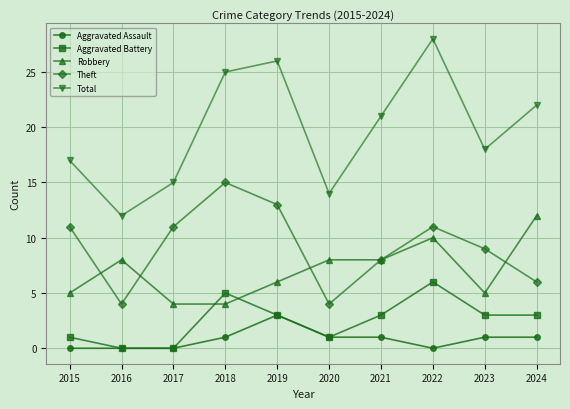

What is the value of the Aggravated Assault point at the 10th from the left?

1